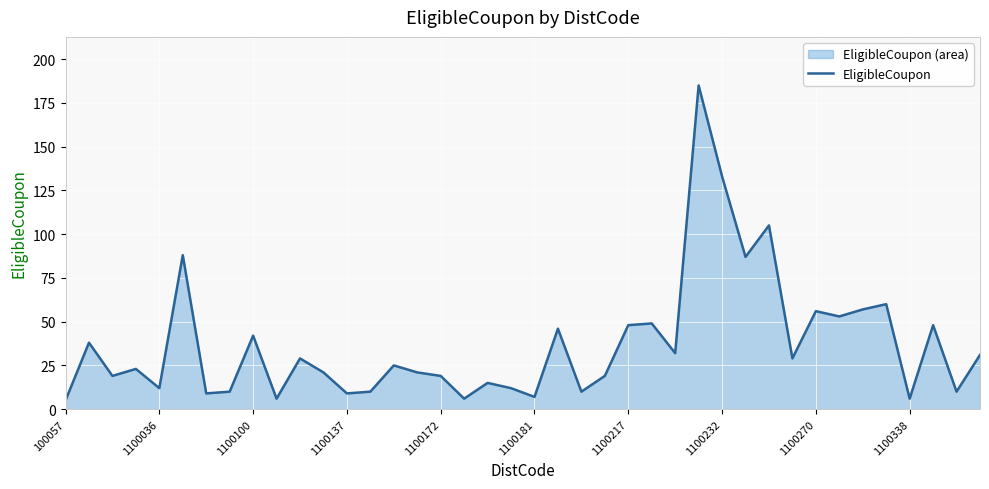

Reading left to right, transcribe all the data shown in this chart.

5	38	19	23	12	88	9	10	42	6	29	21	9	10	25	21	19	6	15	12	7	46	10	19	48	49	32	185	133	87	105	29	56	53	57	60	6	48	10	31